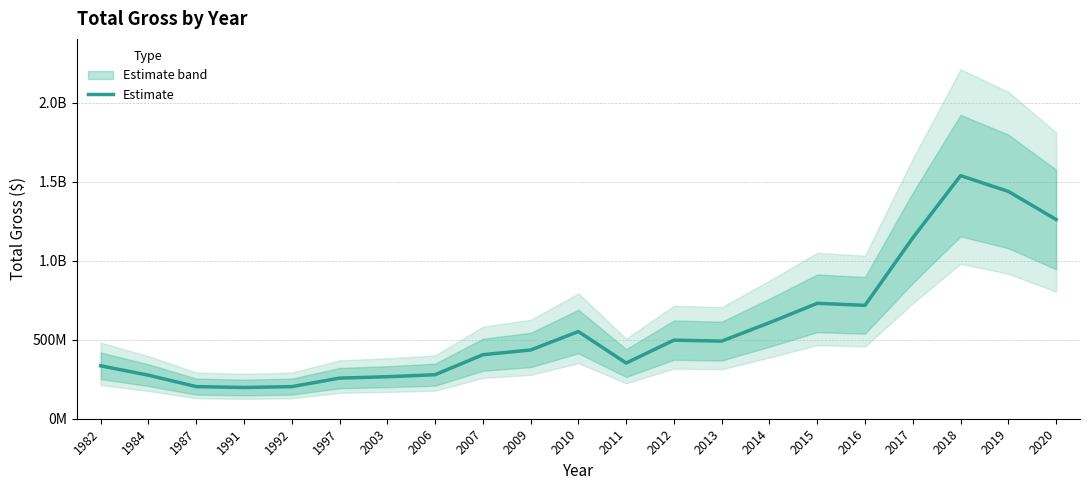

How many data points does each series have?

21